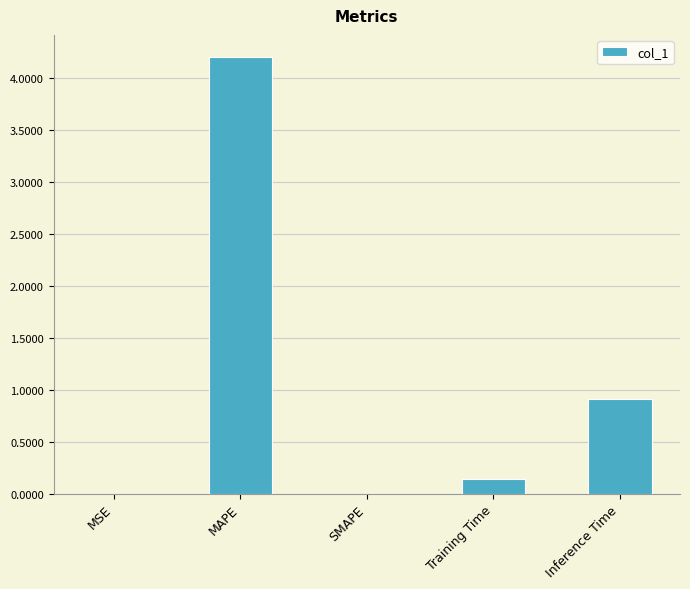

What is the sum of all values?

5.3